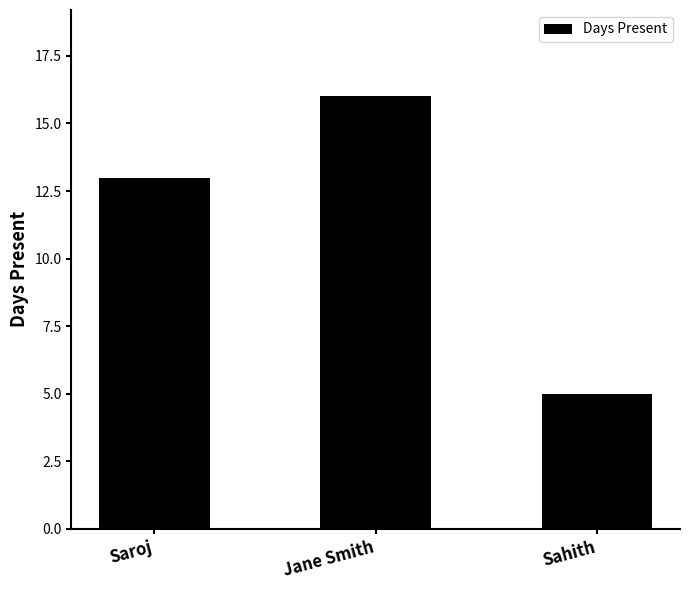

At which label is the value closest to 10?

Saroj